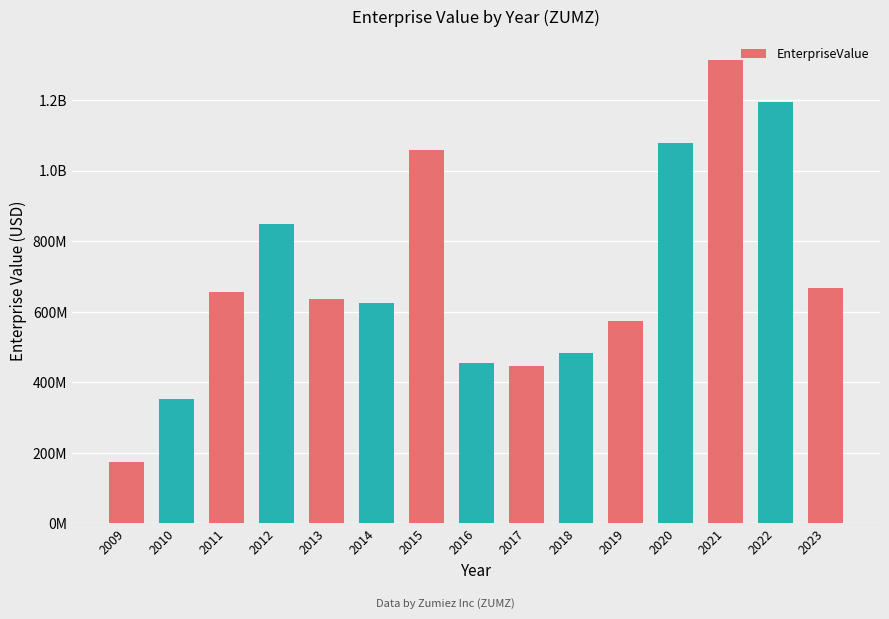

Does the chart contain any negative values?

No